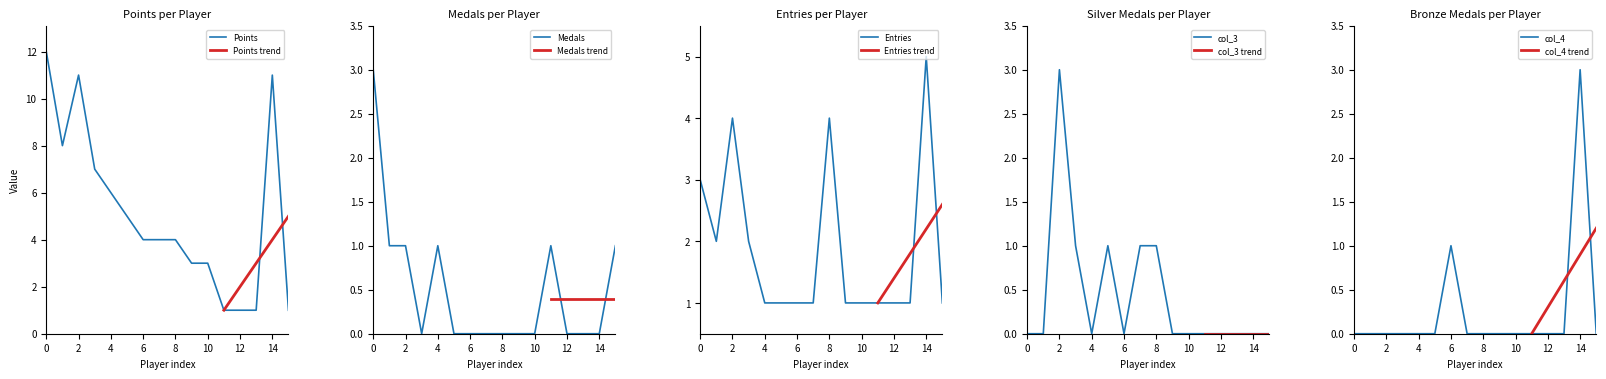

Is it true that Points equals 4 at 8?

True